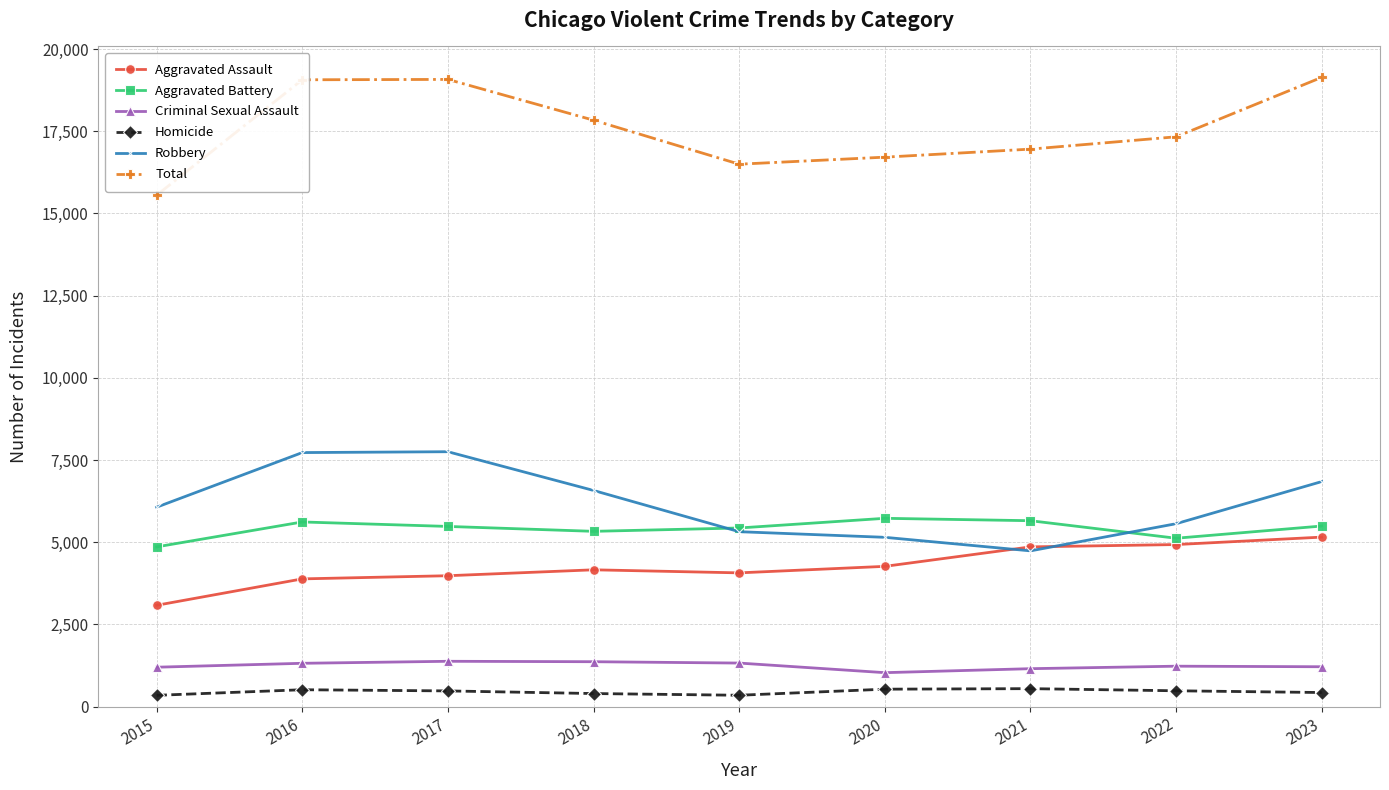

Rank the series at 2015 from lowest to highest value.

Homicide, Criminal Sexual Assault, Aggravated Assault, Aggravated Battery, Robbery, Total